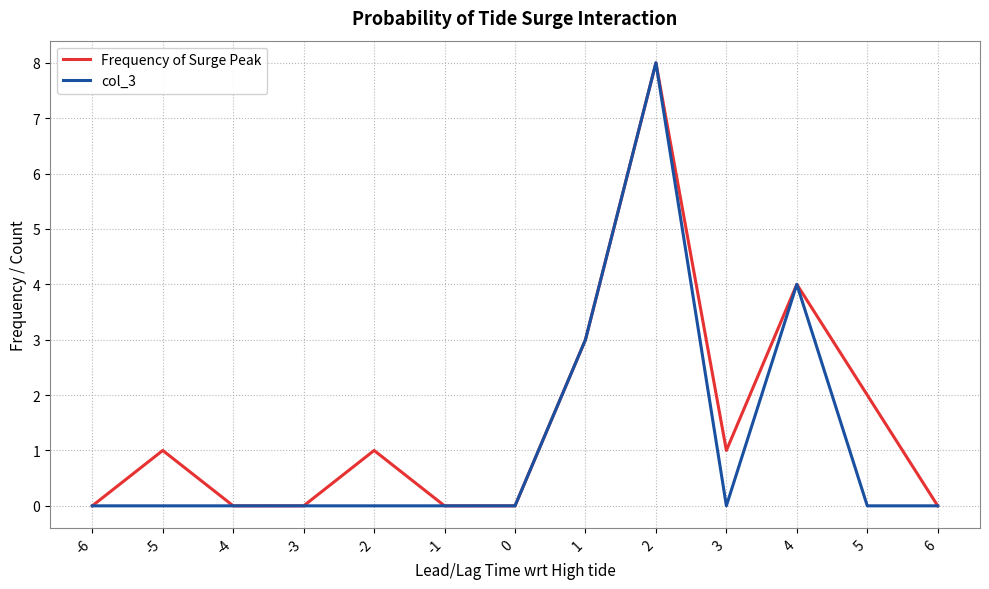

What is the maximum value shown in the chart?

8